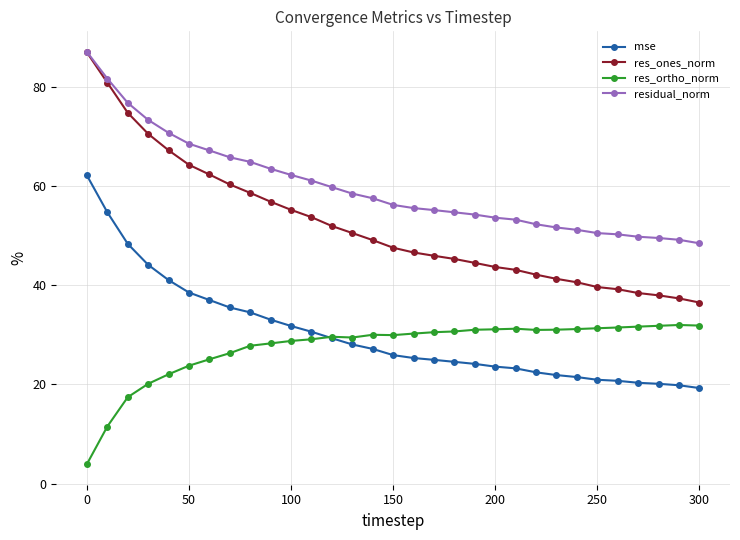

What is the value of the residual_norm point at the 5th from the left?

70.8